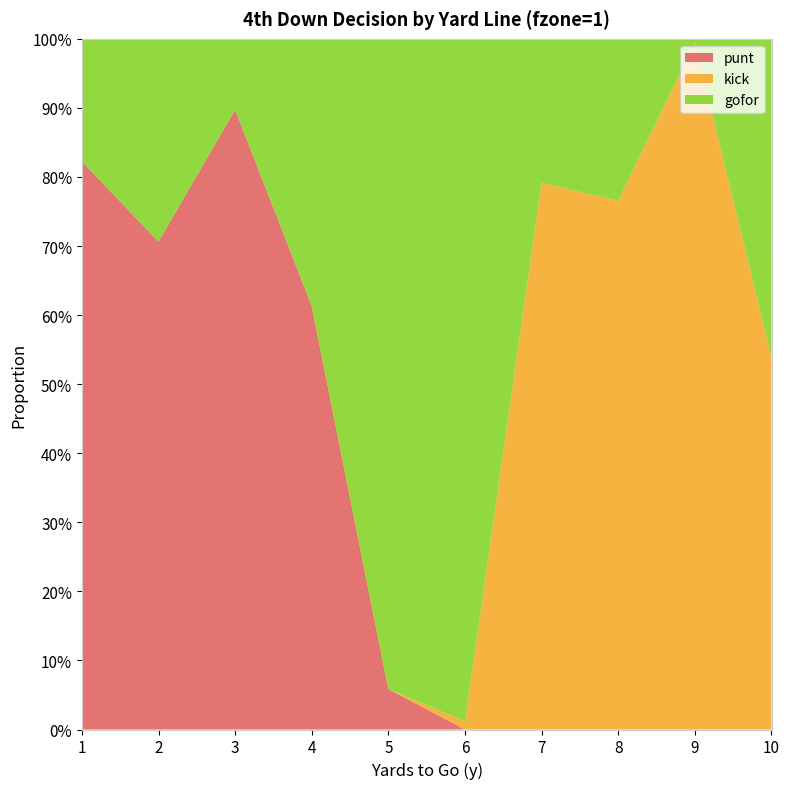

Reading left to right, what are all the values shown in this chart?

punt: 1=0.8	2=0.7	3=0.9	4=0.6	5=0.1	6=0.0	7=0.0	8=0.0	9=0.0	10=0.0
kick: 1=0.0	2=0.0	3=0.0	4=0.0	5=0.0	6=0.0	7=0.8	8=0.8	9=1.0	10=0.5
gofor: 1=0.2	2=0.3	3=0.1	4=0.4	5=0.9	6=1.0	7=0.2	8=0.2	9=0.0	10=0.5